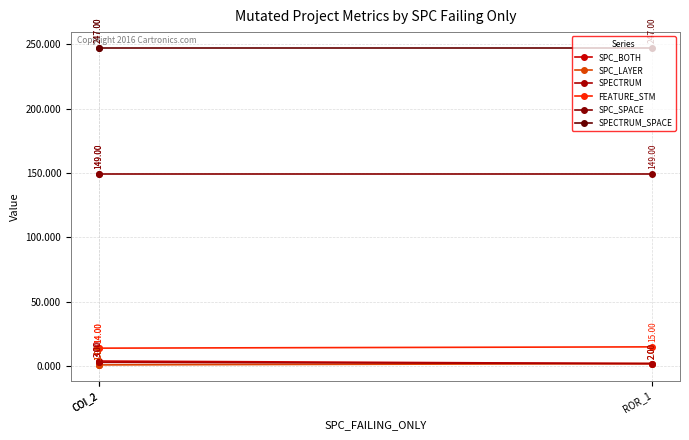

Which category has the lowest value in the SPECTRUM_SPACE series?

COI_2